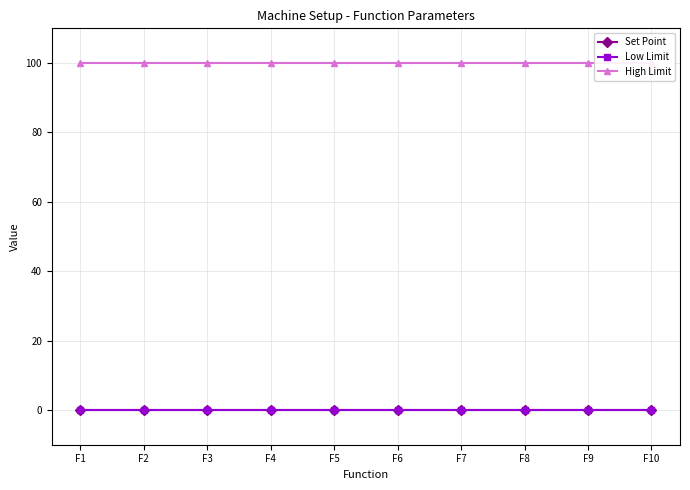

Does the chart have visible grid lines?

Yes